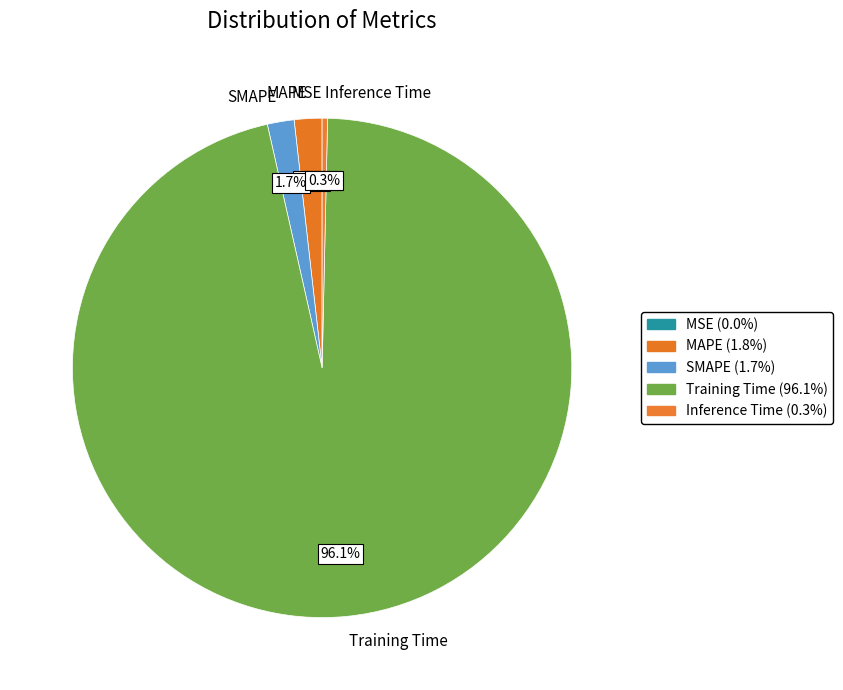

Which slice is the largest?

Training Time